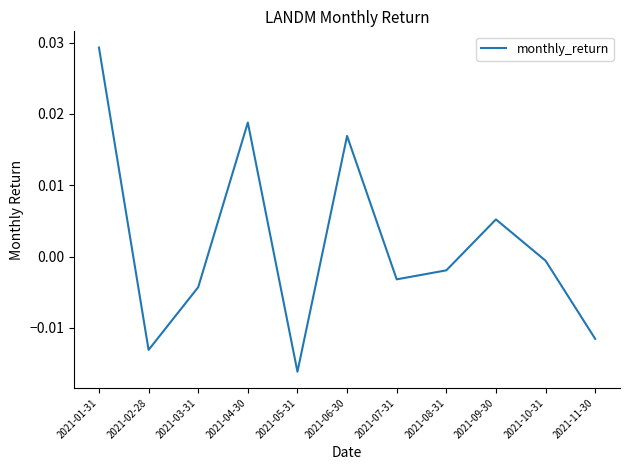

Where is the first local maximum?

2021-04-30